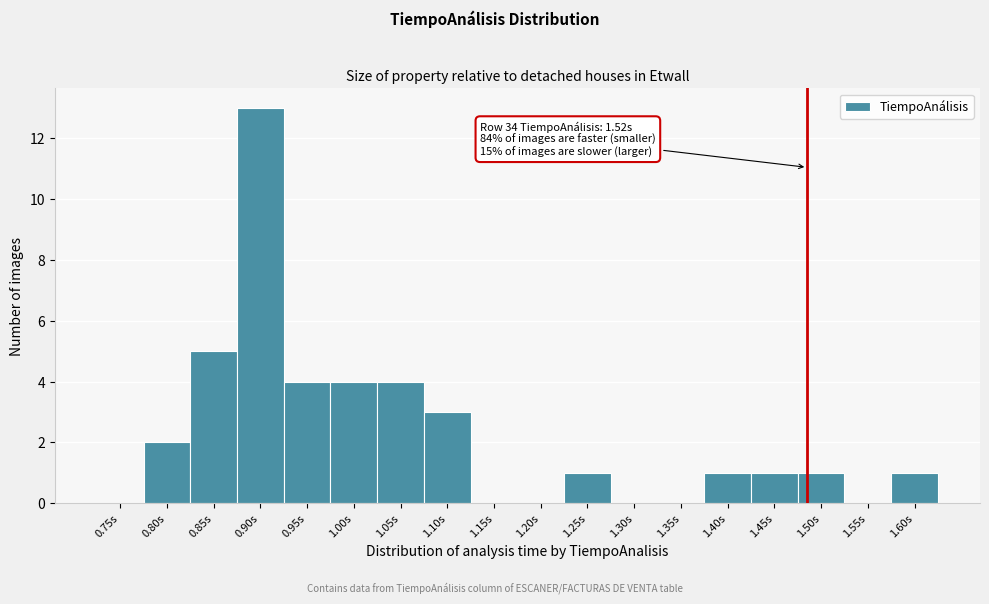

Reading right to left, what are all the values shown in this chart?

1.60s=1	1.55s=0	1.50s=1	1.45s=1	1.40s=1	1.35s=0	1.30s=0	1.25s=1	1.20s=0	1.15s=0	1.10s=3	1.05s=4	1.00s=4	0.95s=4	0.90s=13	0.85s=5	0.80s=2	0.75s=0